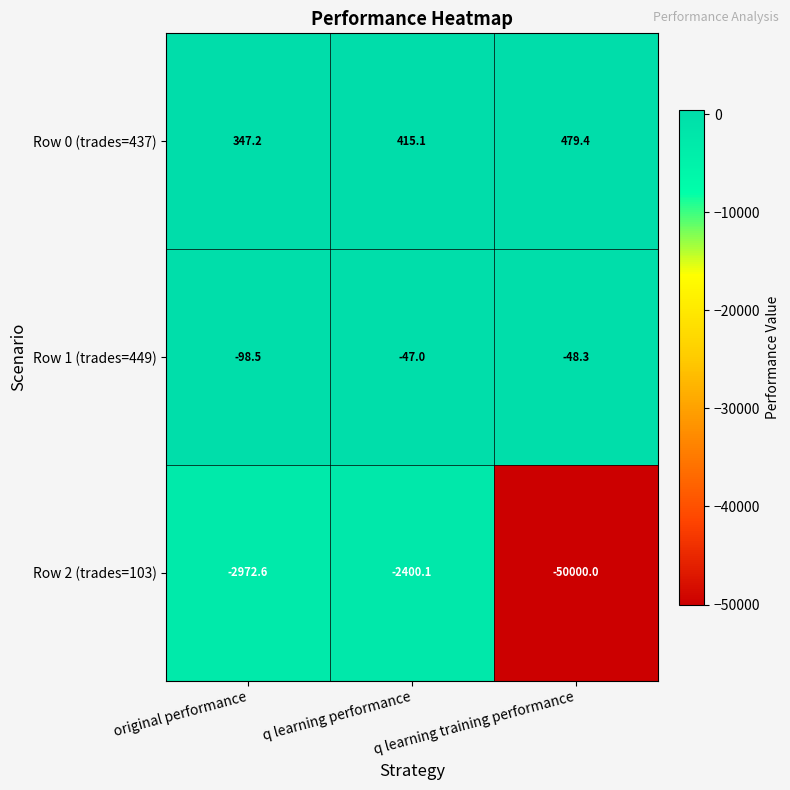

Where does the Row 1 (trades=449) series first go above -48?

q learning performance